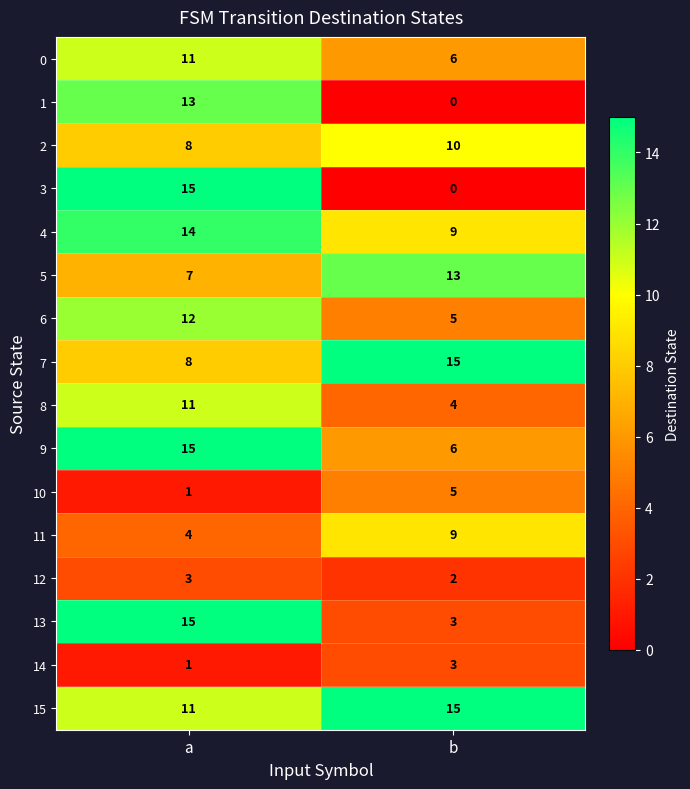

Which category has the lowest value across all series?

b